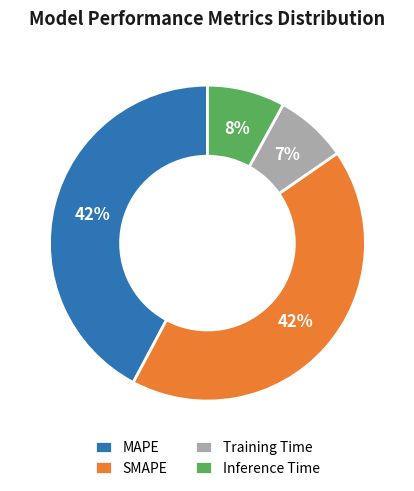

What percentage is the MAPE slice, to the nearest percent?

42%